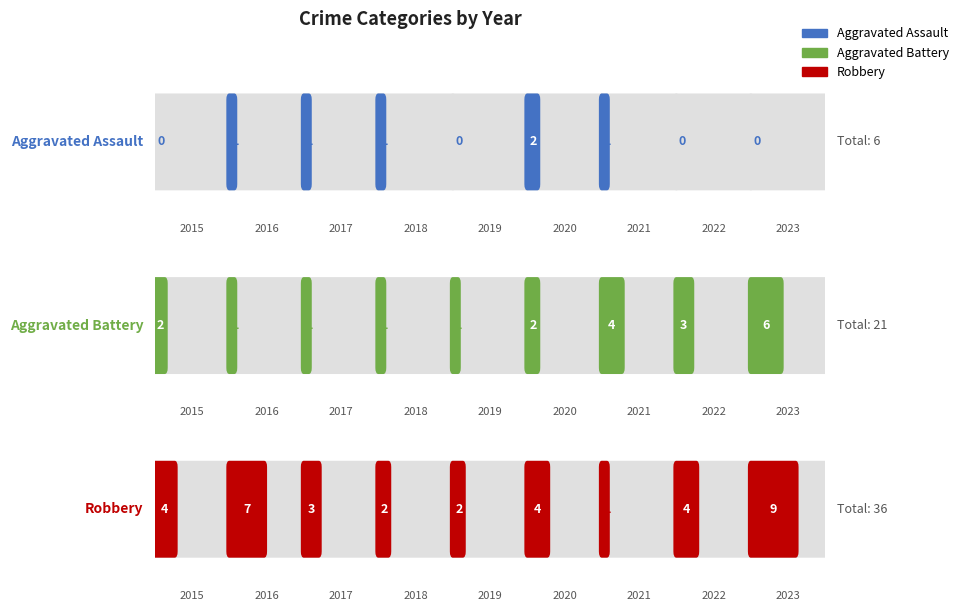

Rank the series at 2018 from highest to lowest value.

Robbery, Aggravated Assault, Aggravated Battery